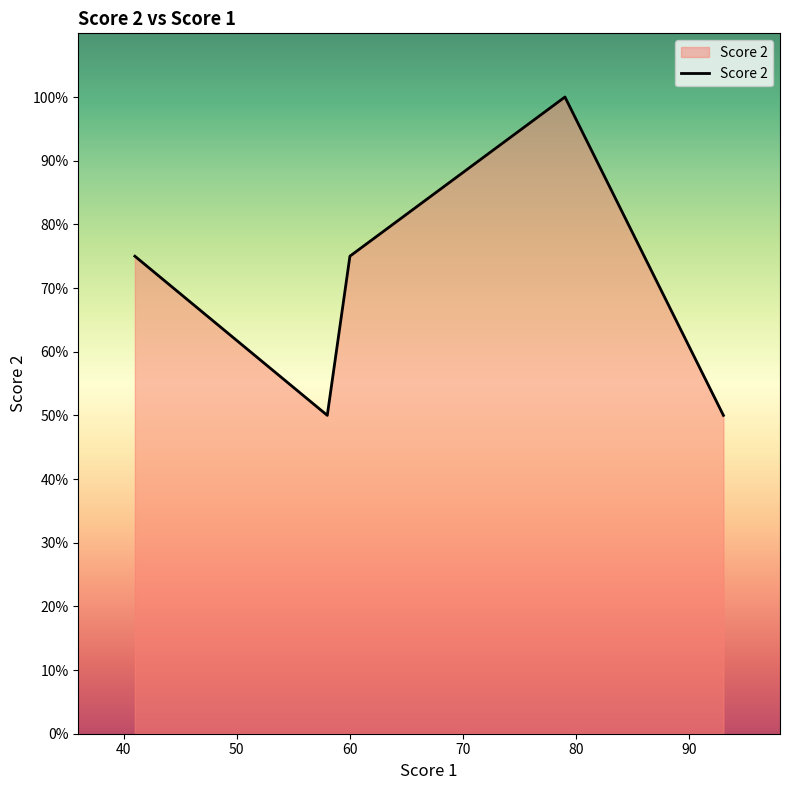

What is the difference between the maximum and second lowest values?

50